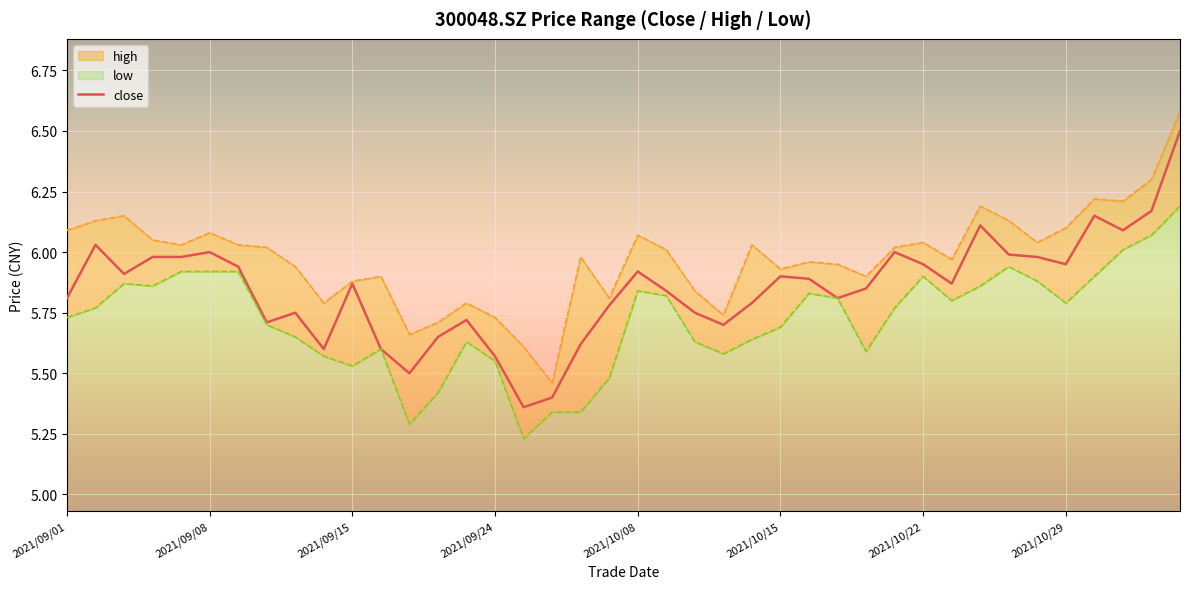

Approximately how many times larger is the value at 28 compared to 33?

1.0